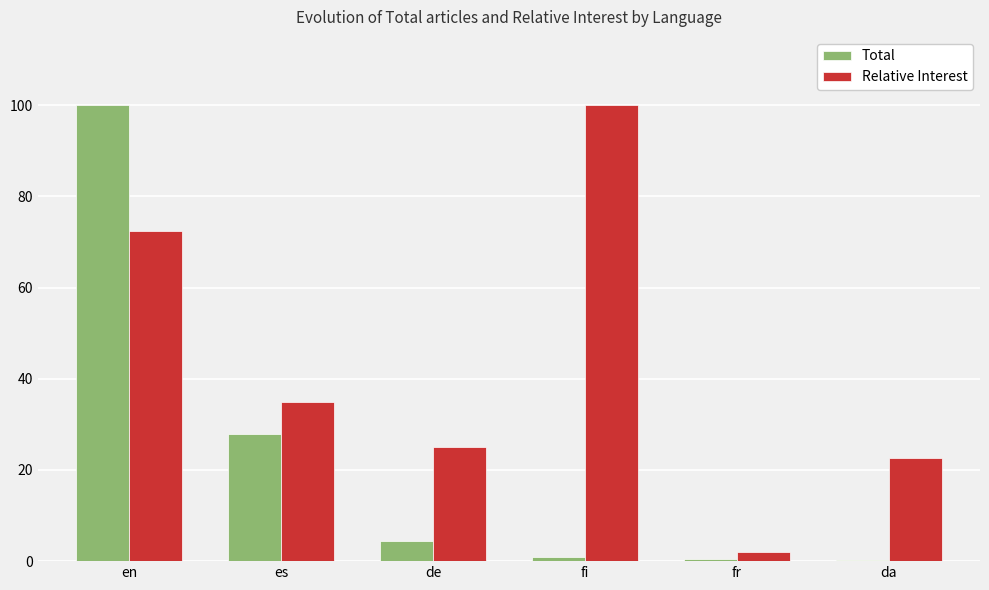

At which label is Total closest to 50?

es